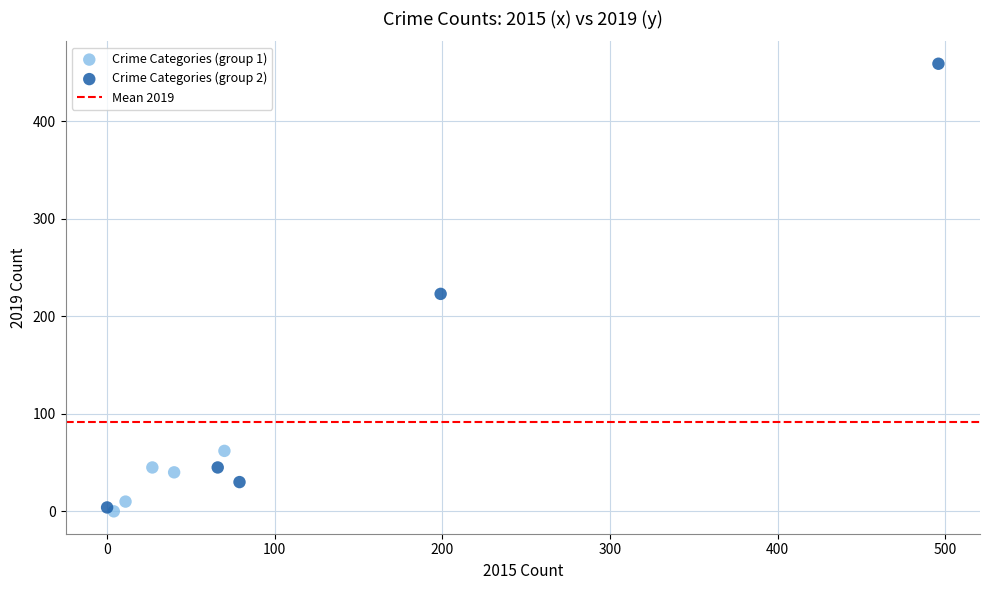

Which series has the largest Y range (max minus min)?

Crime Categories (group 2)